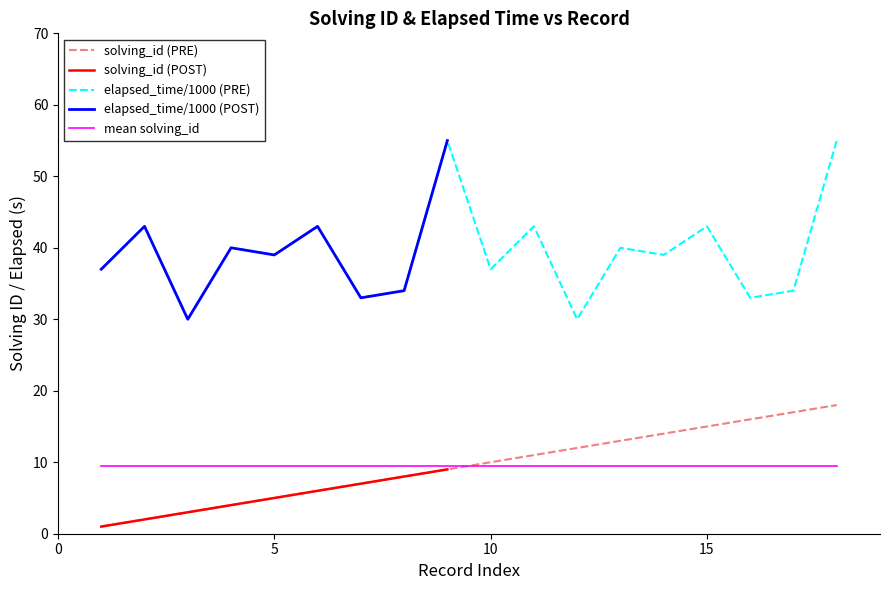

What is the spread (max minus min) of values at 9?

46